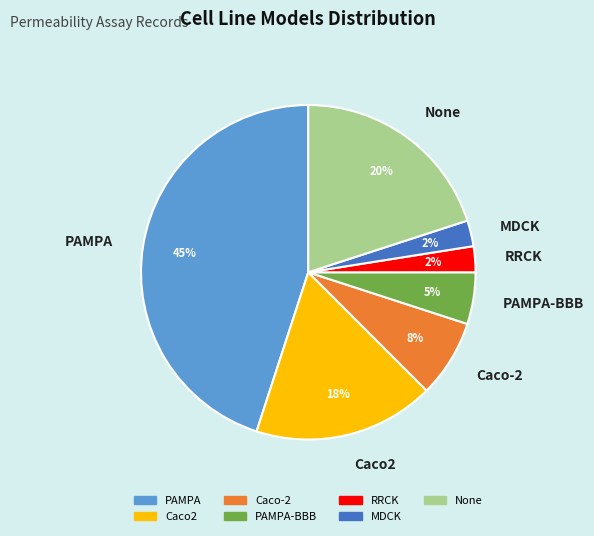

Do PAMPA and Caco2 together represent more than half of the pie?

Yes